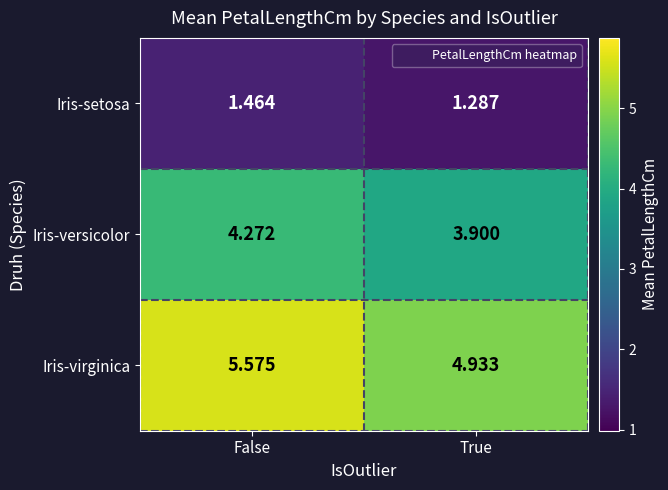

Which series has the largest total across all categories?

Iris-virginica